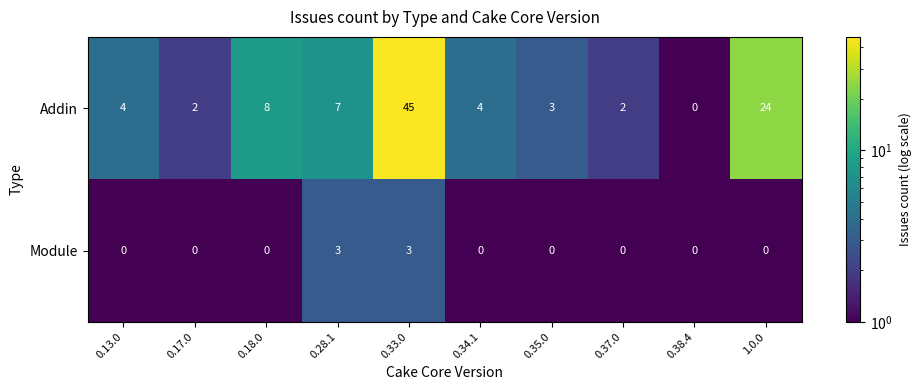

How many Module values are between 0 and 1?

8